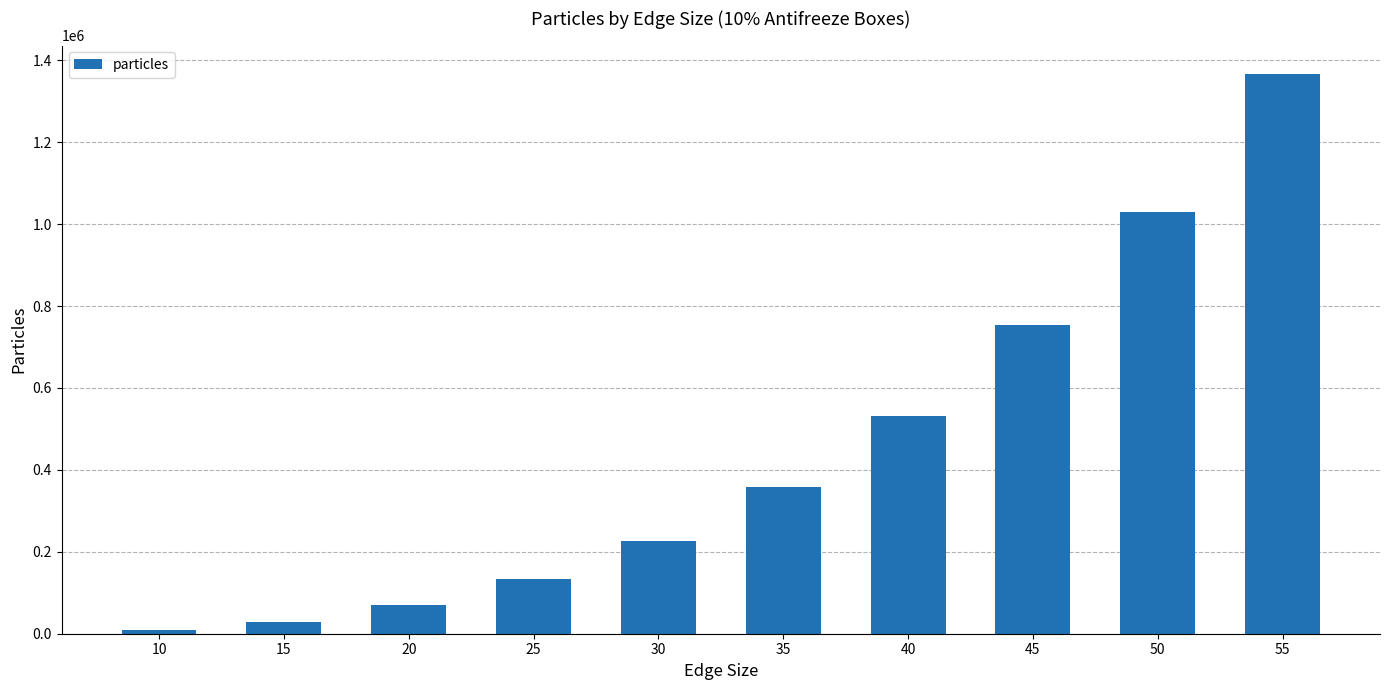

Are the bars grouped side by side (vs. stacked)?

No